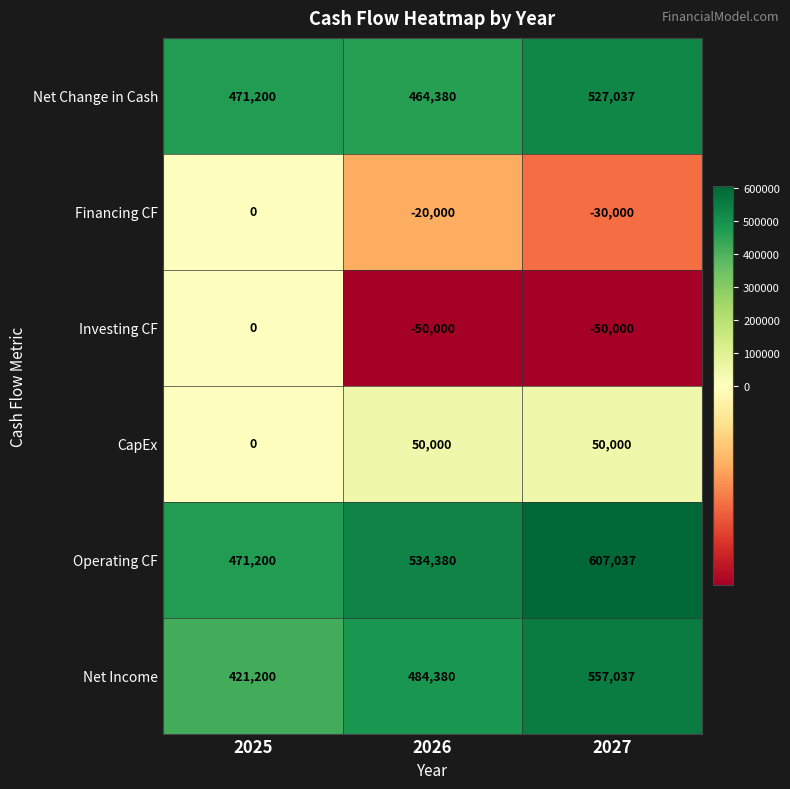

What is the minimum value shown in the chart?

-50000